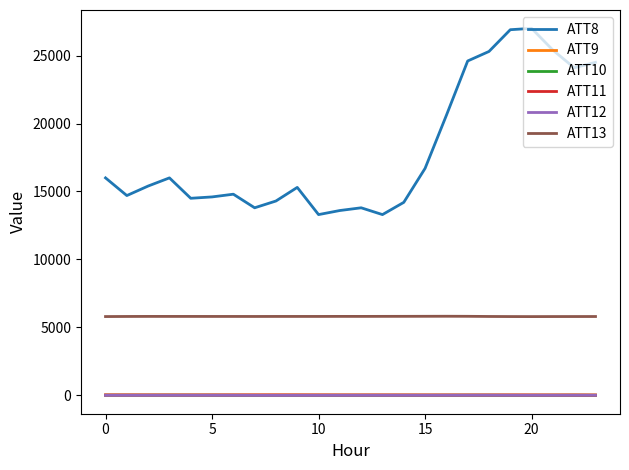

In ATT13, how many points are lower than both neighbors (excluding endpoints)?

4